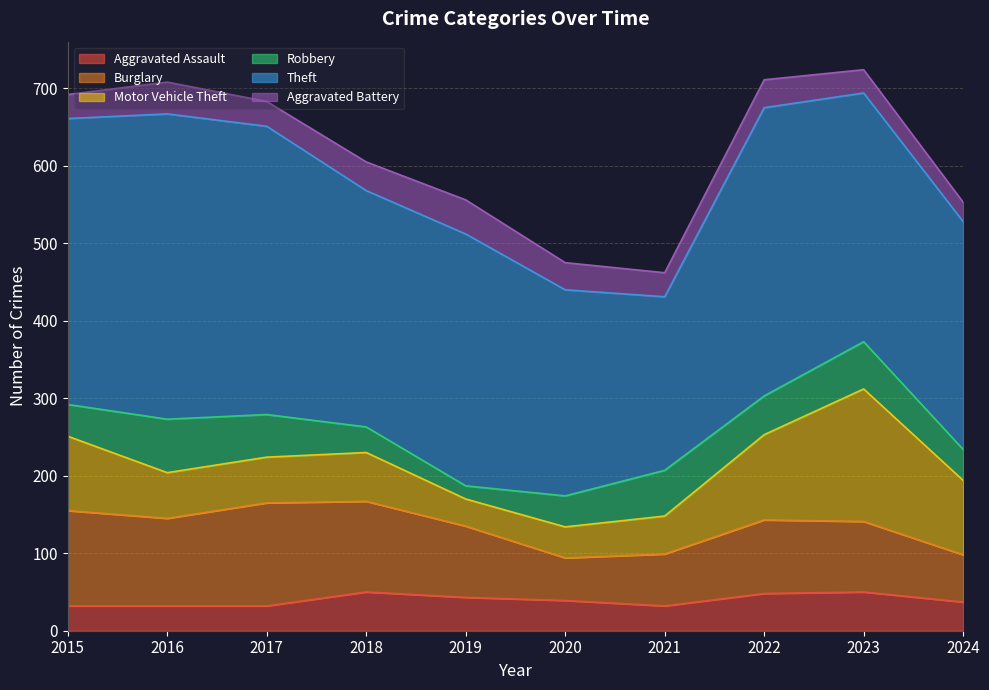

Between 2019 and 2023, which series saw the biggest shift?

Motor Vehicle Theft